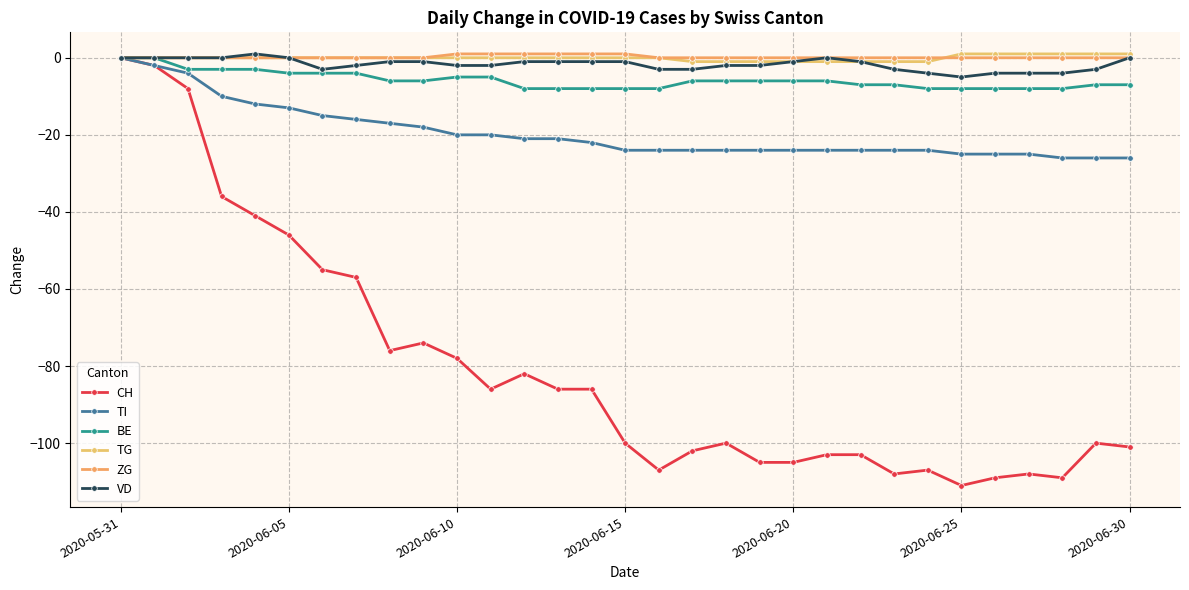

True or false: CH has more than 1 points higher than both neighbors.

True